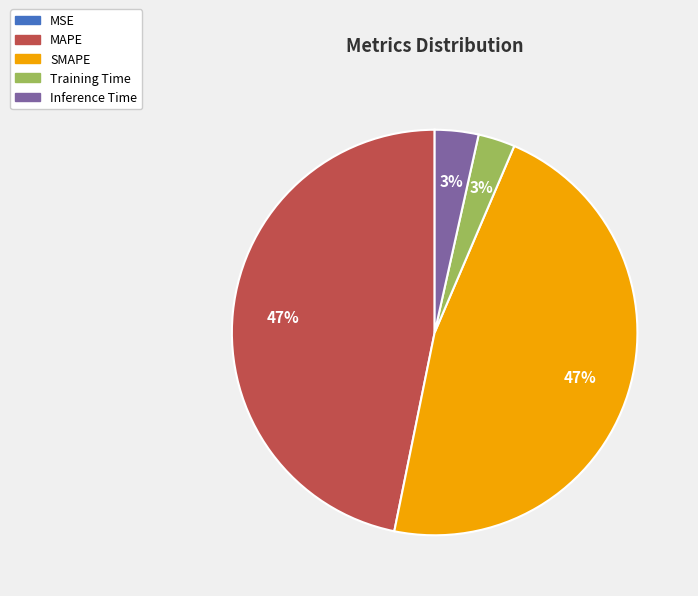

The Inference Time slice represents 18% of the pie. True or false?

False